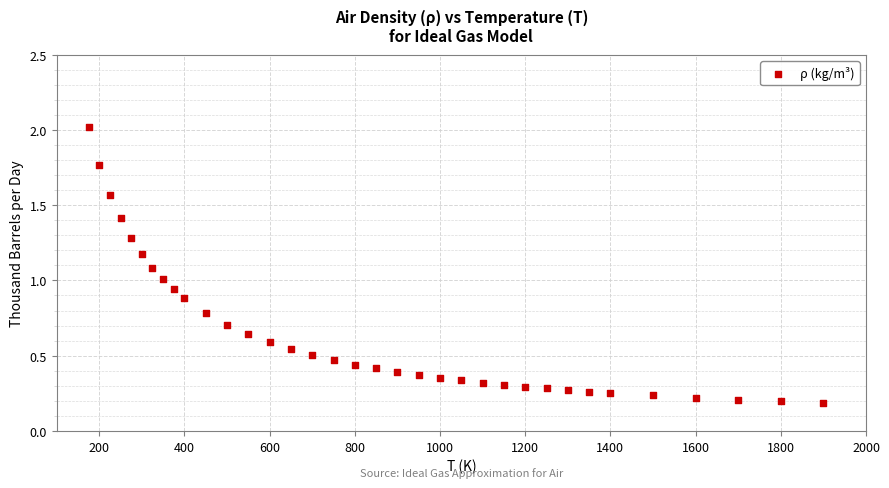

What is the range of X values (max minus min)?

1725.0